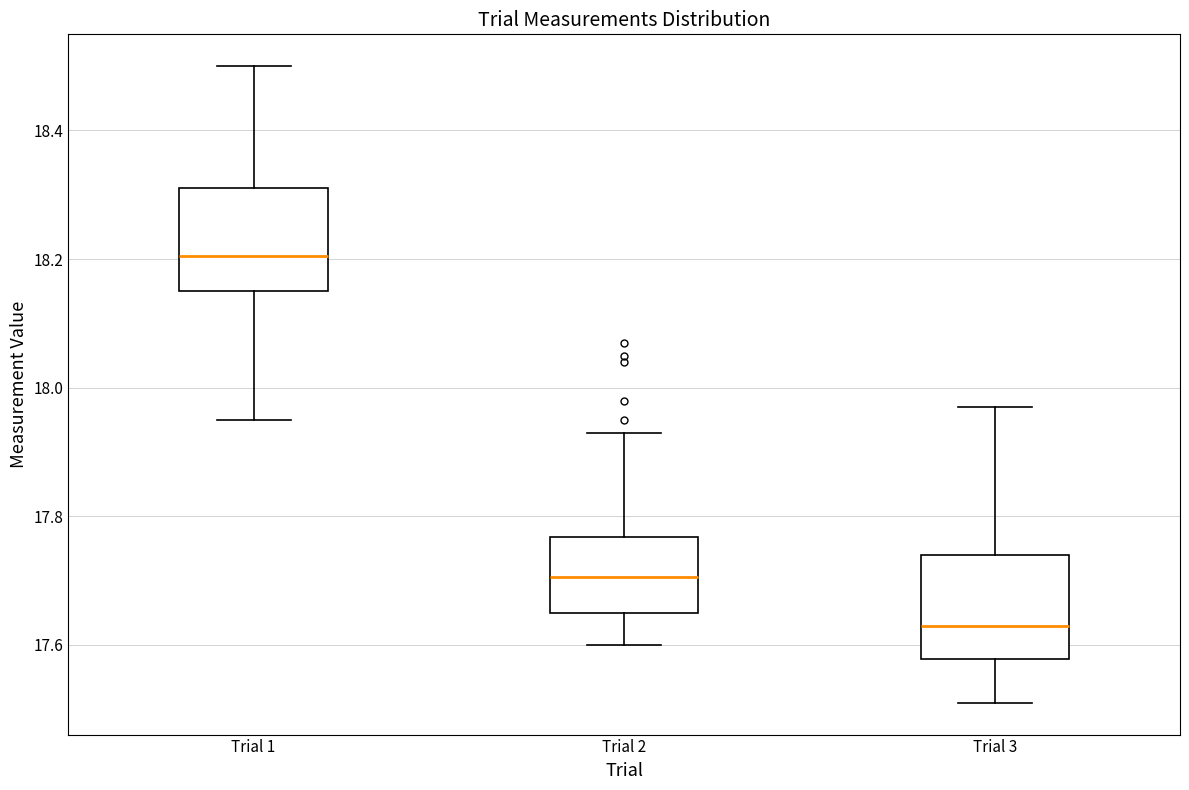

Which box has the highest median line?

Trial 1